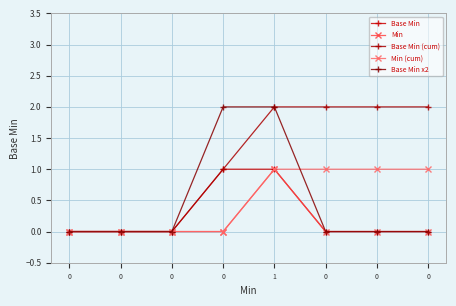

How many categories are shown in the chart?

8